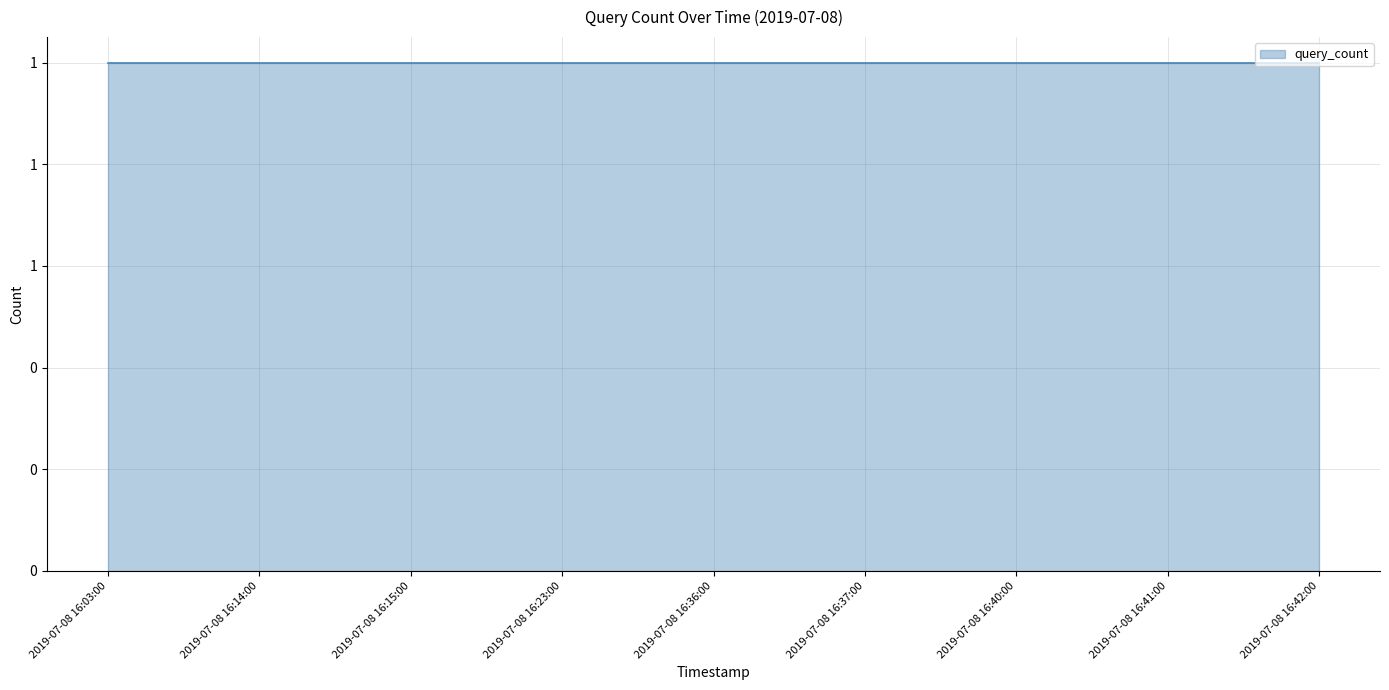

At which category does the chart reach its peak across all series?

2019-07-08 16:14:00